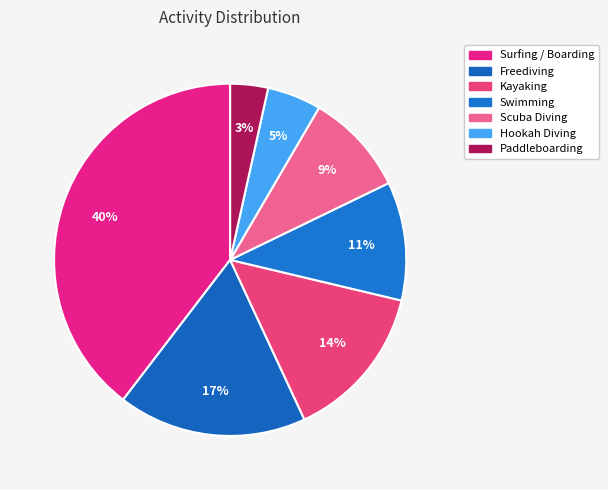

Which category has the smallest portion of the pie?

Paddleboarding